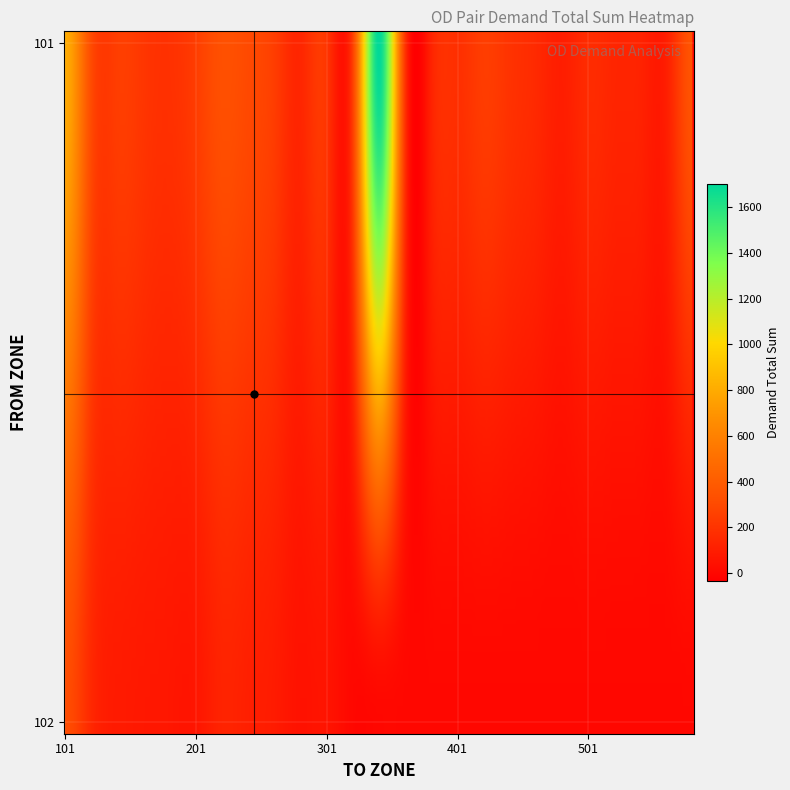

How many positive values does the 102 series have?

11